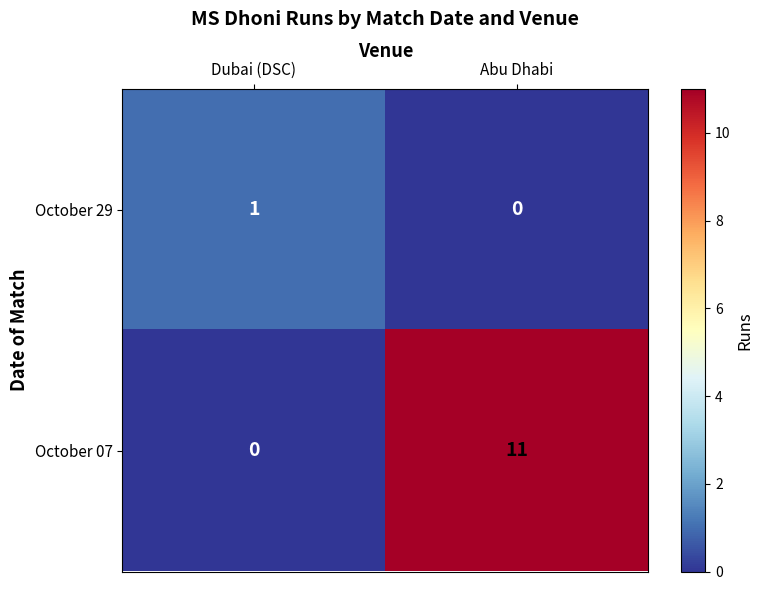

Which series has the largest range (max minus min)?

October 07